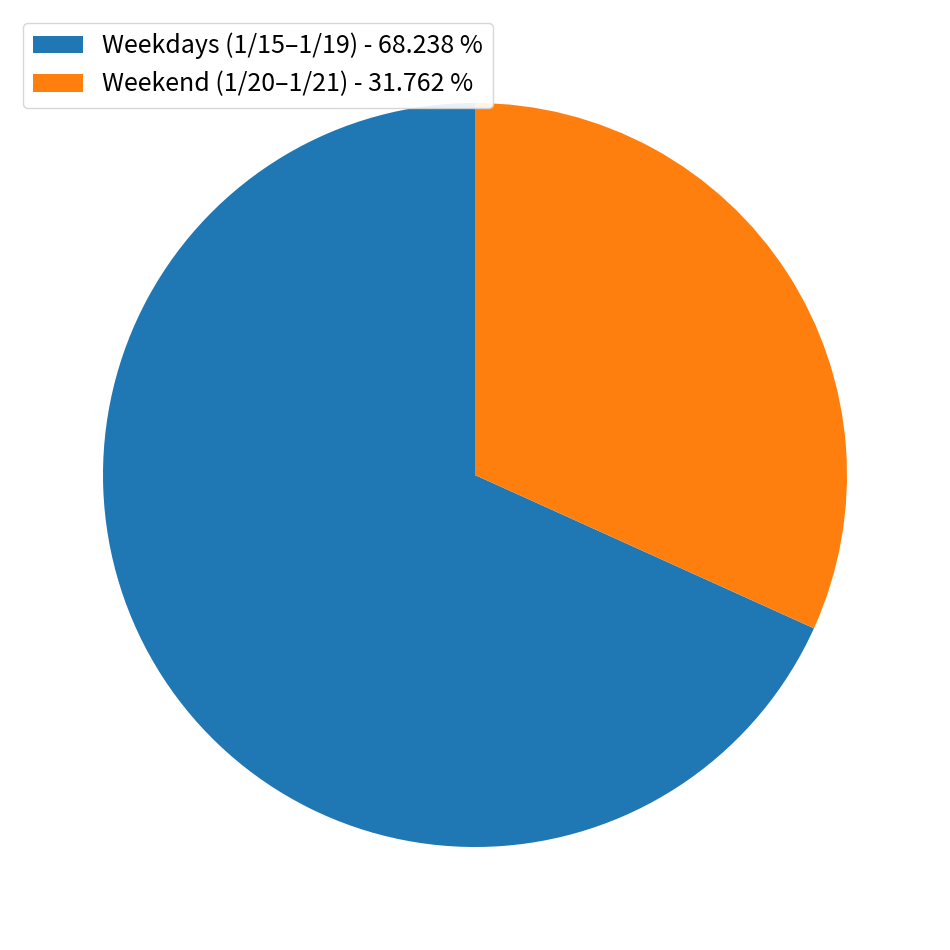

Which slice is the smallest?

Weekend (1/20–1/21) - 31.762 %